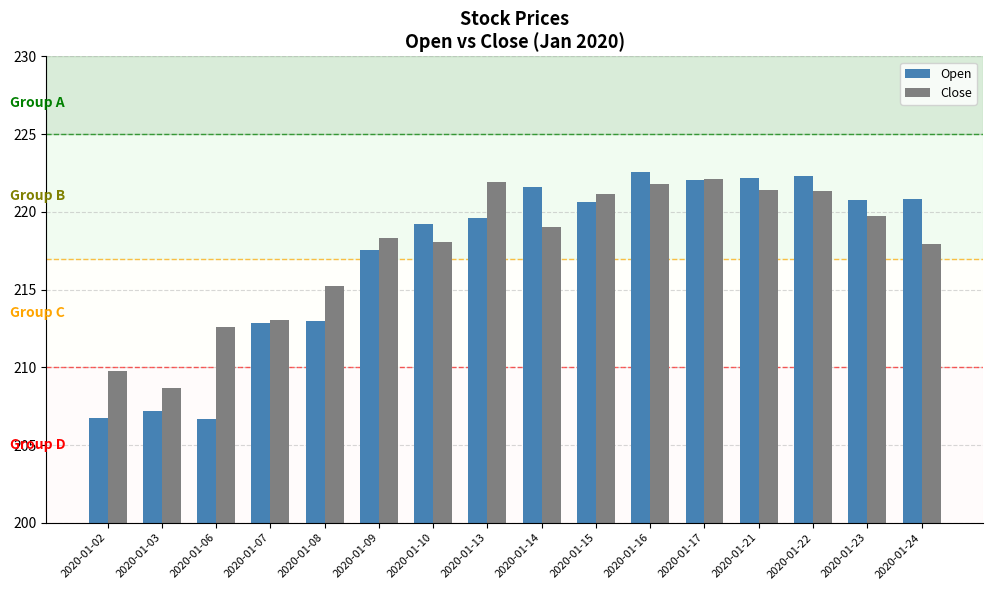

What is the difference between the maximum and minimum values in the Close series?

13.5